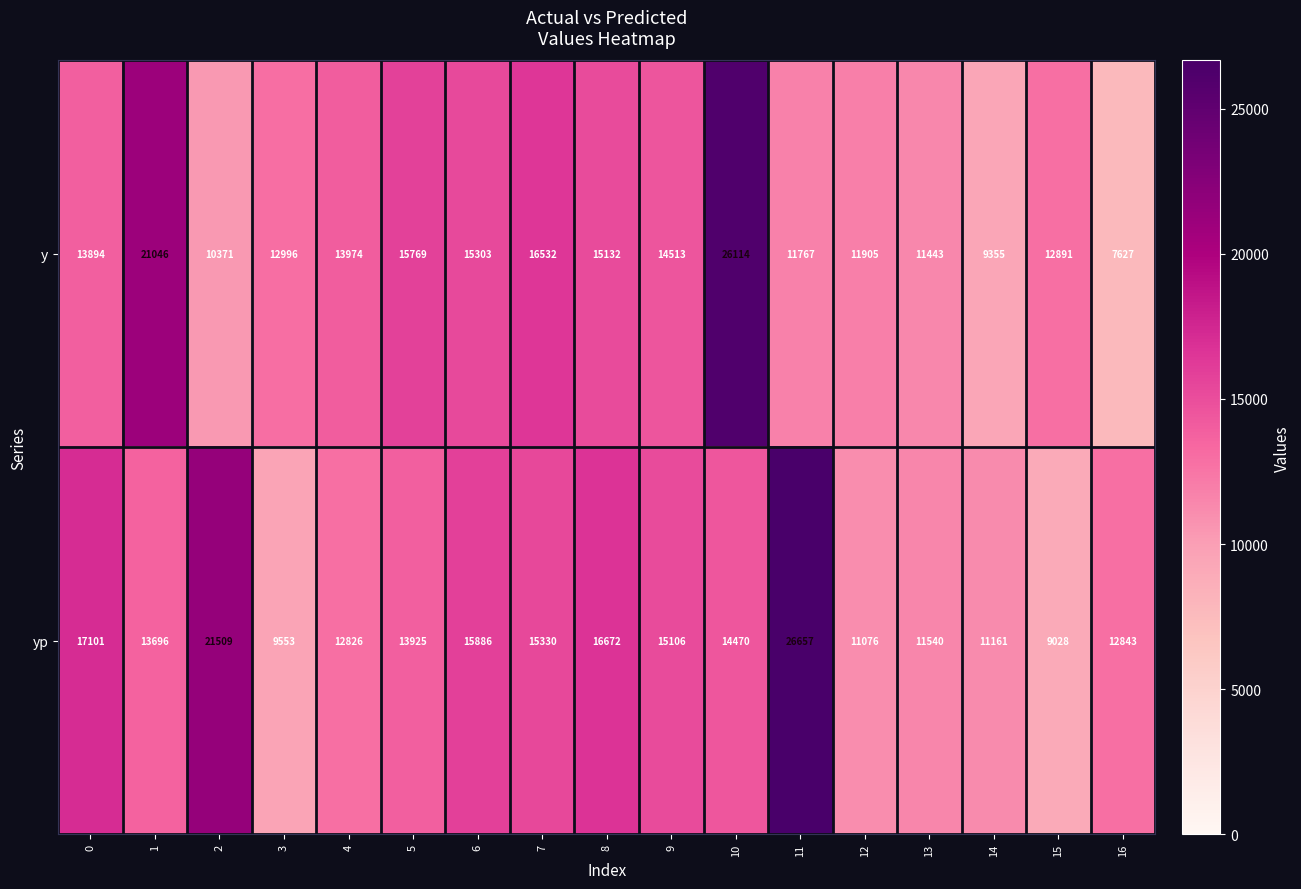

At how many categories does at least one series exceed 14070?

10